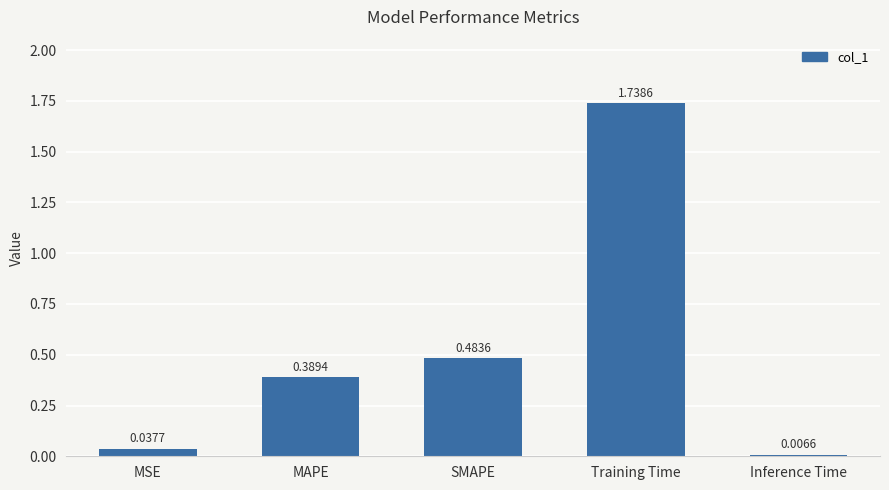

At which category does the chart reach its peak across all series?

Training Time